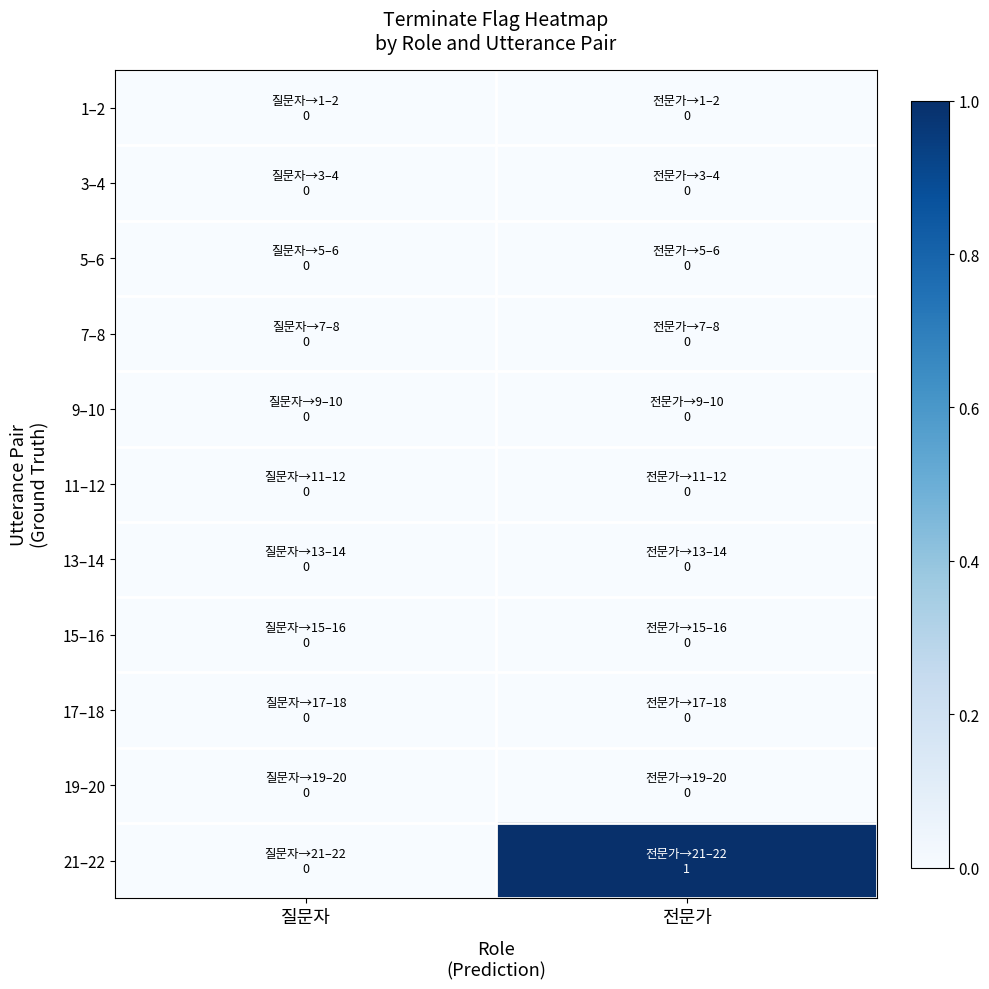

Which series has the largest total across all categories?

21–22